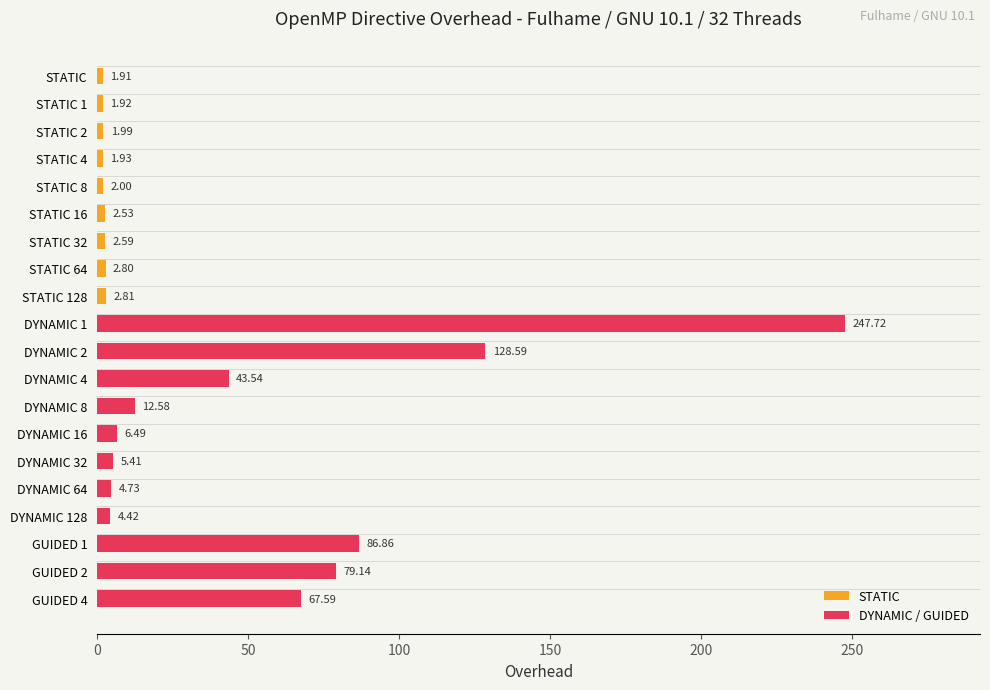

How many values are below 4?

9